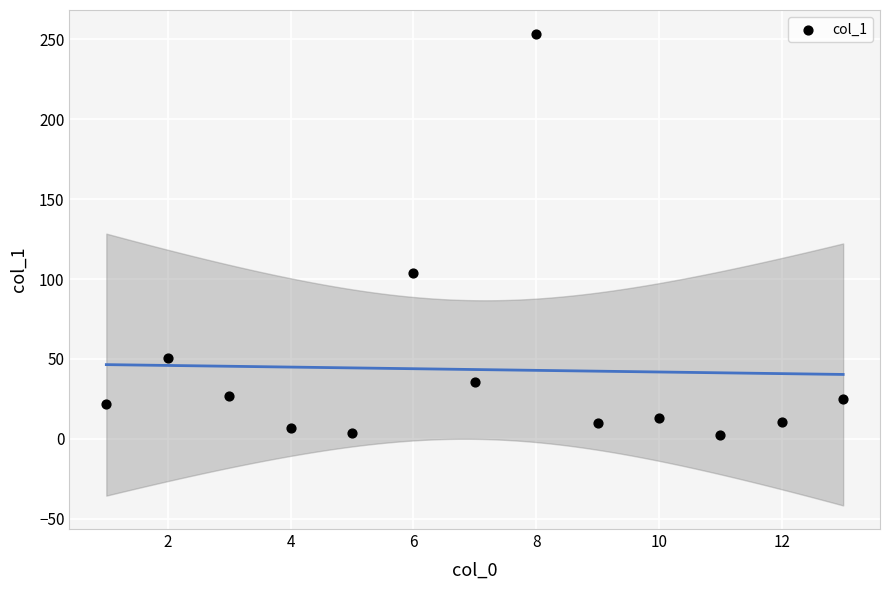

What Y value in the scatter plot is closest to 128?

103.7